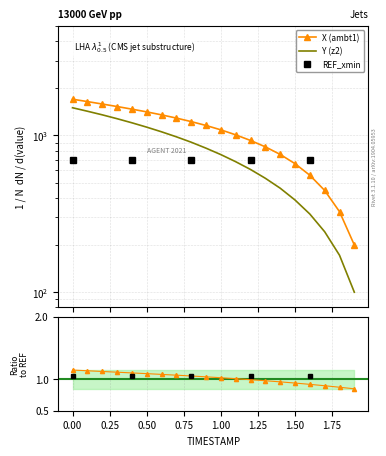

Which series has the largest range (max minus min)?

X